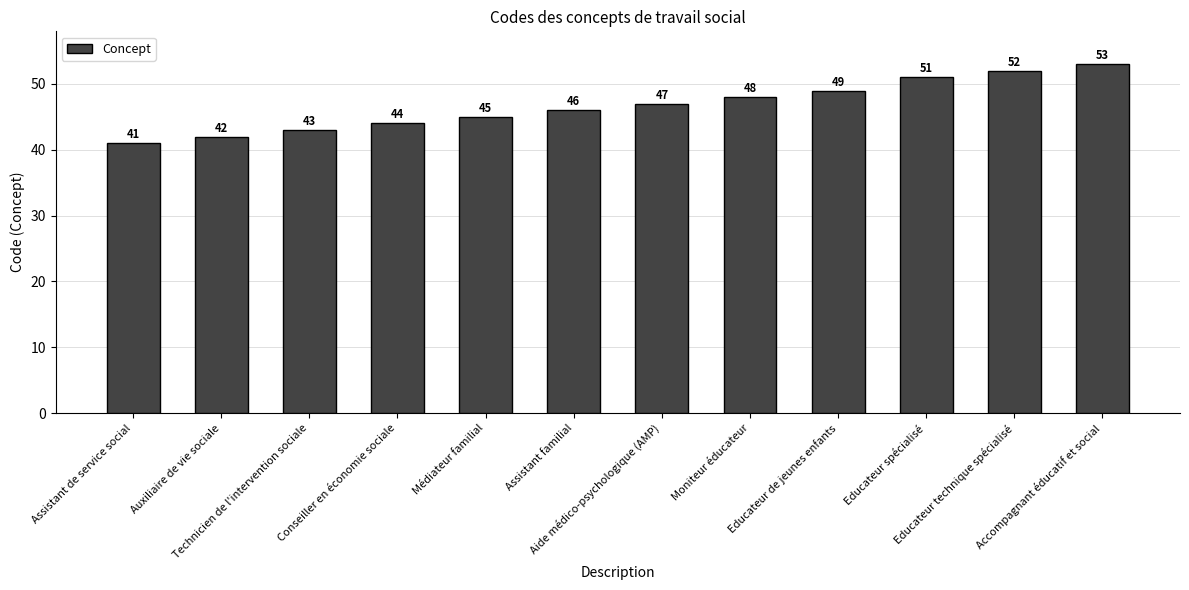

How many data points are less than 47?

6